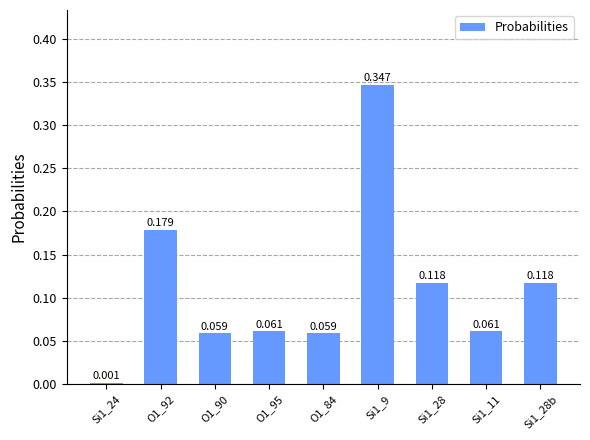

The chart shows a value of 0.0 at Si1_28b. True or false?

False